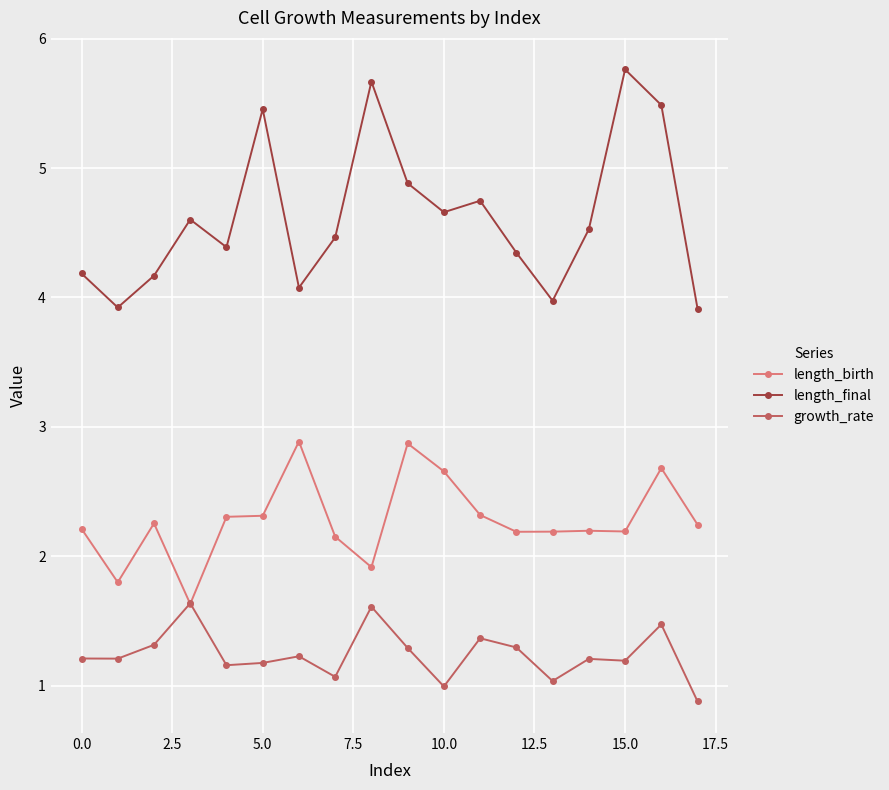

True or false: growth_rate has more than 0 points higher than both neighbors.

True